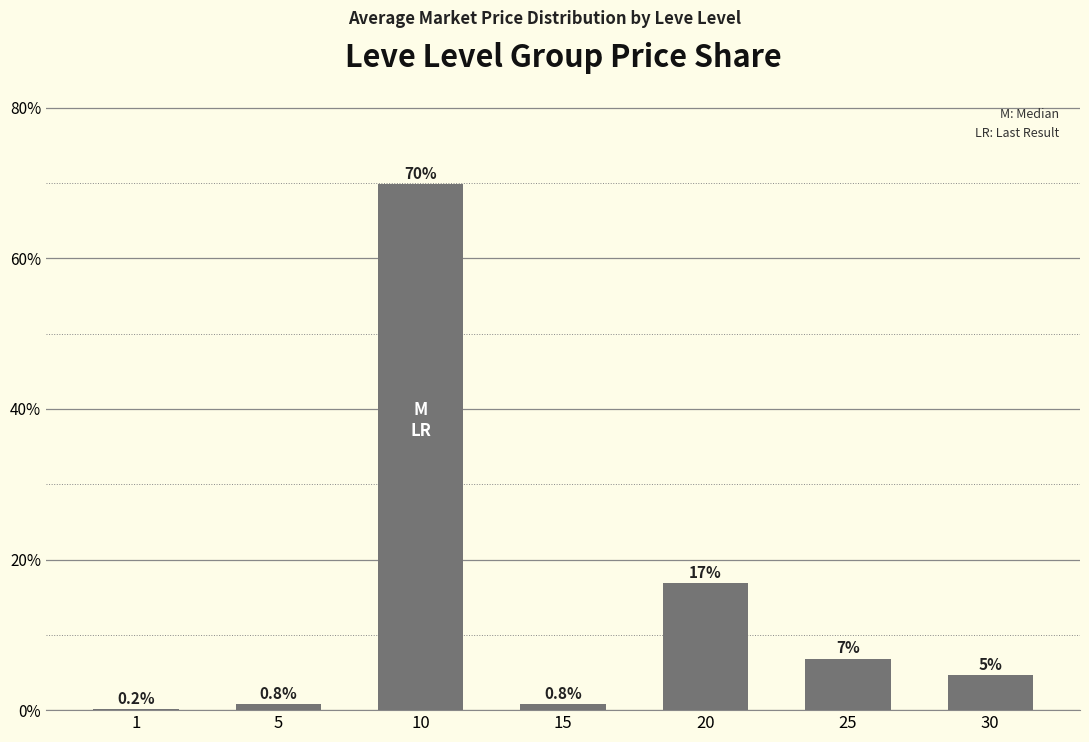

Read the value at 20.

16.8